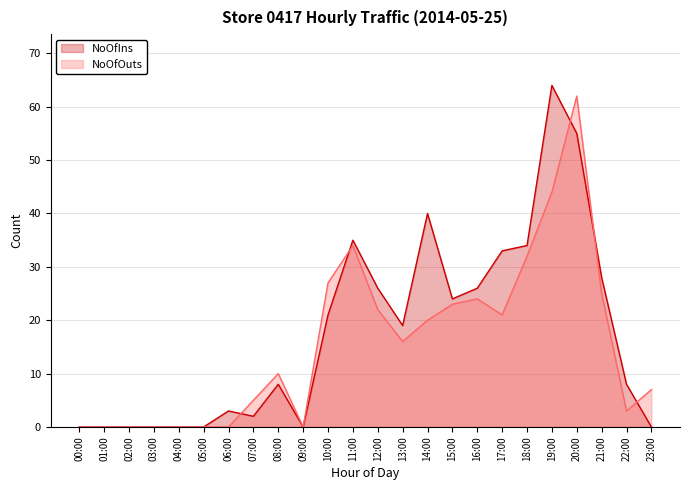

Reading right to left, what are all the values shown in this chart?

NoOfIns: 23:00=0	22:00=8	21:00=28	20:00=55	19:00=64	18:00=34	17:00=33	16:00=26	15:00=24	14:00=40	13:00=19	12:00=26	11:00=35	10:00=21	09:00=0	08:00=8	07:00=2	06:00=3	05:00=0	04:00=0	03:00=0	02:00=0	01:00=0	00:00=0
NoOfOuts: 23:00=7	22:00=3	21:00=25	20:00=62	19:00=44	18:00=32	17:00=21	16:00=24	15:00=23	14:00=20	13:00=16	12:00=22	11:00=34	10:00=27	09:00=0	08:00=10	07:00=5	06:00=0	05:00=0	04:00=0	03:00=0	02:00=0	01:00=0	00:00=0